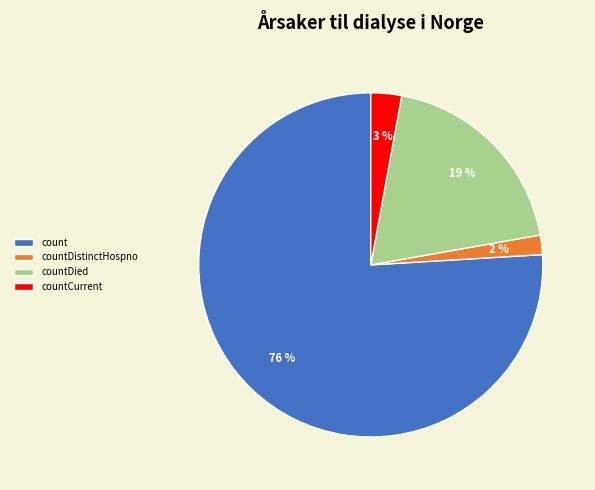

Does any single category account for the majority?

Yes